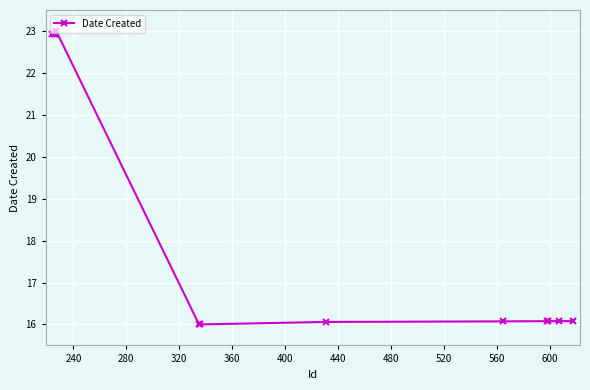

What is the maximum value shown in the chart?

23.0